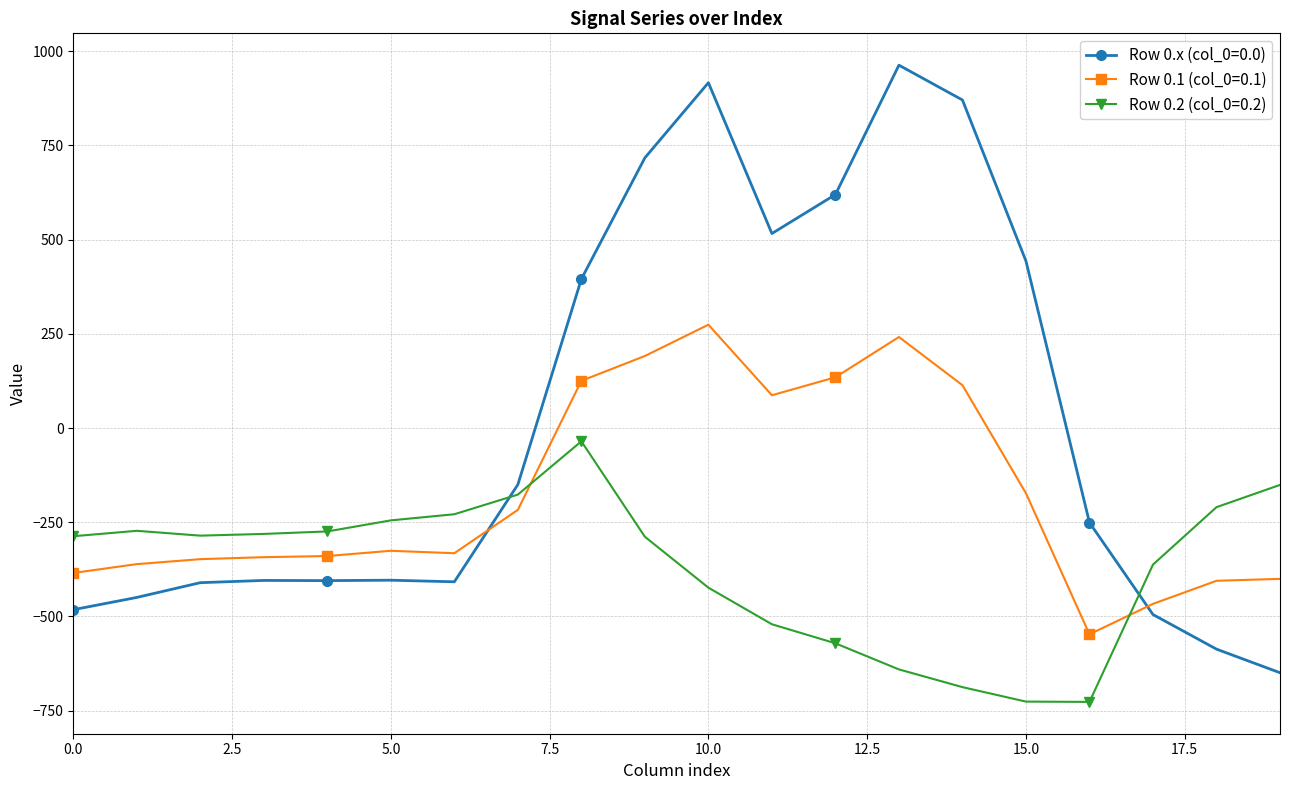

Which series has the largest total across all categories?

Row 0.x (col_0=0.0)